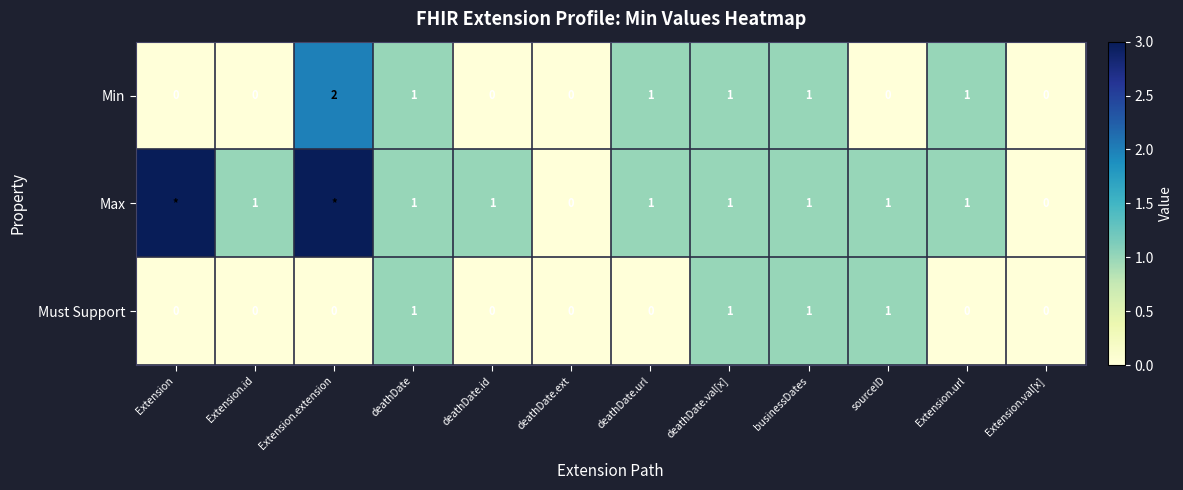

What is the highest value of the Min series?

2